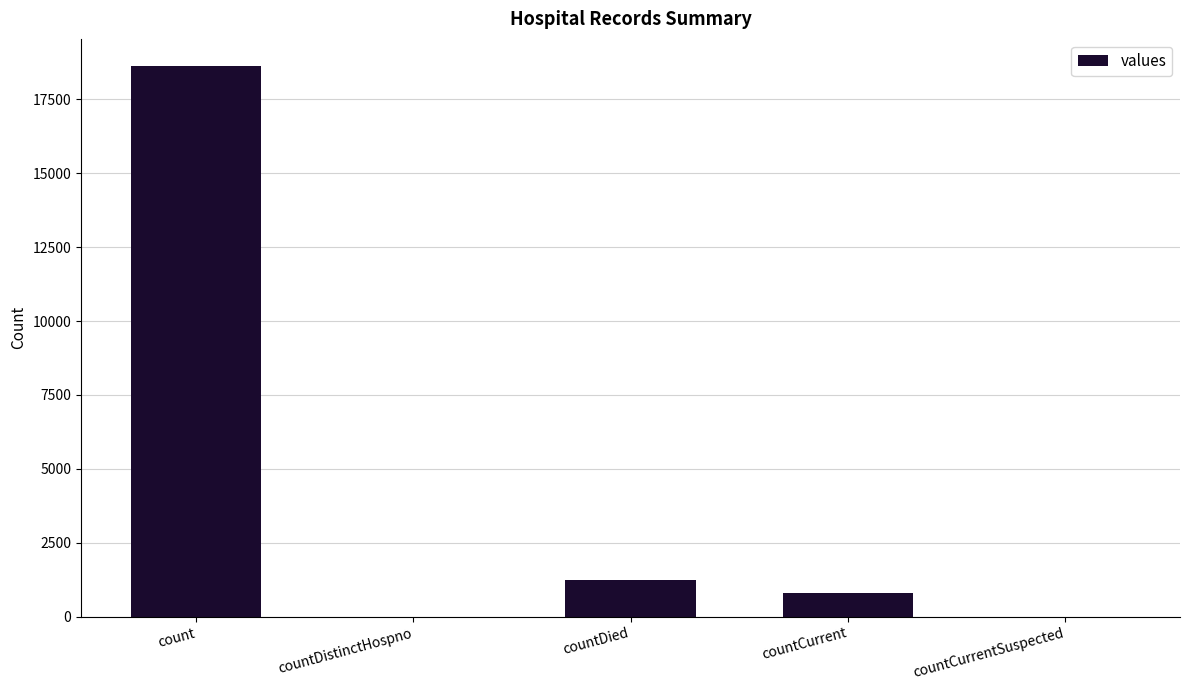

Is it true that the value at countCurrentSuspected is 0?

True